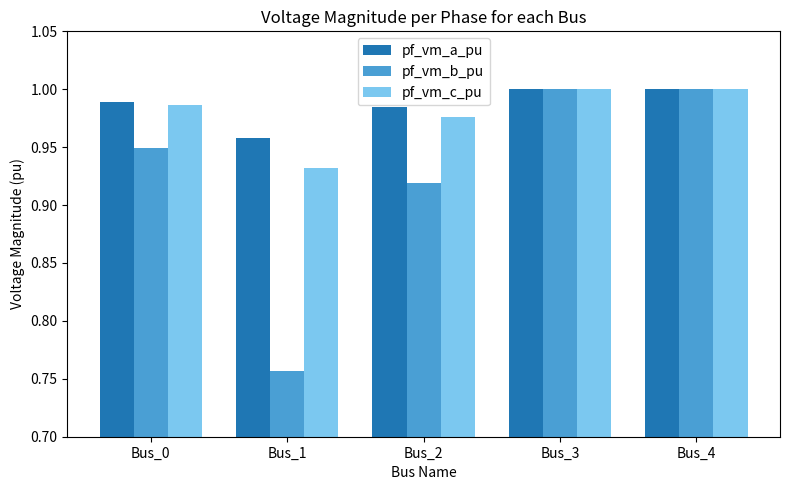

Count the number of categories in the chart.

5